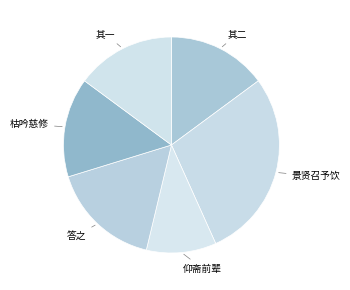

How many slices are in this pie chart?

6